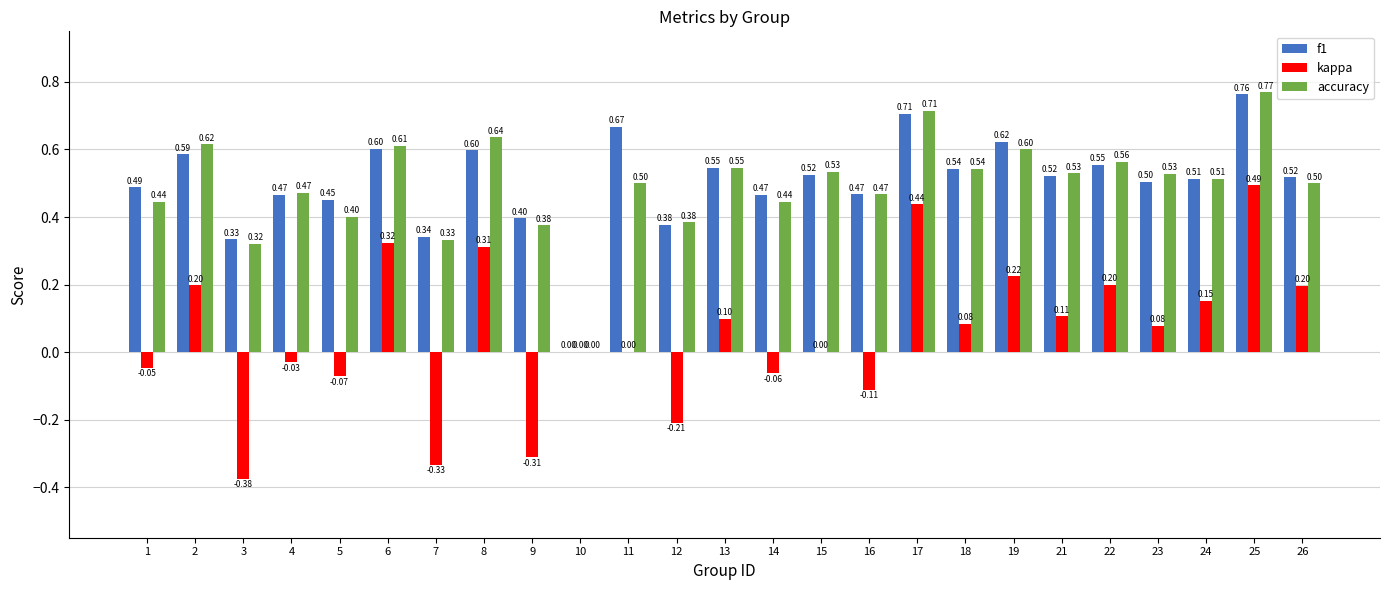

At which category is the sum across all series the highest?

25